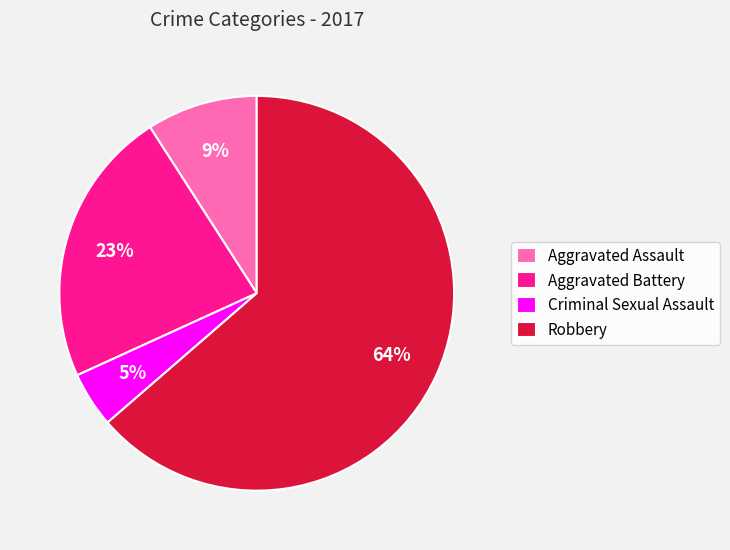

Which slice is the smallest?

Criminal Sexual Assault